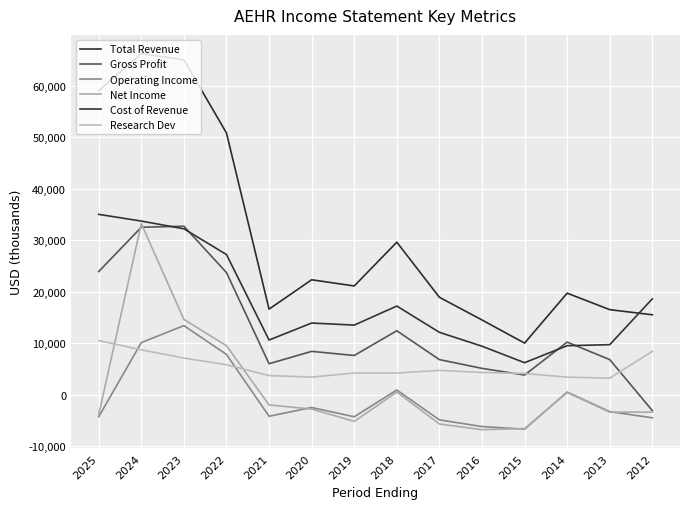

The Total Revenue series shows 13275 at 2015. True or false?

False